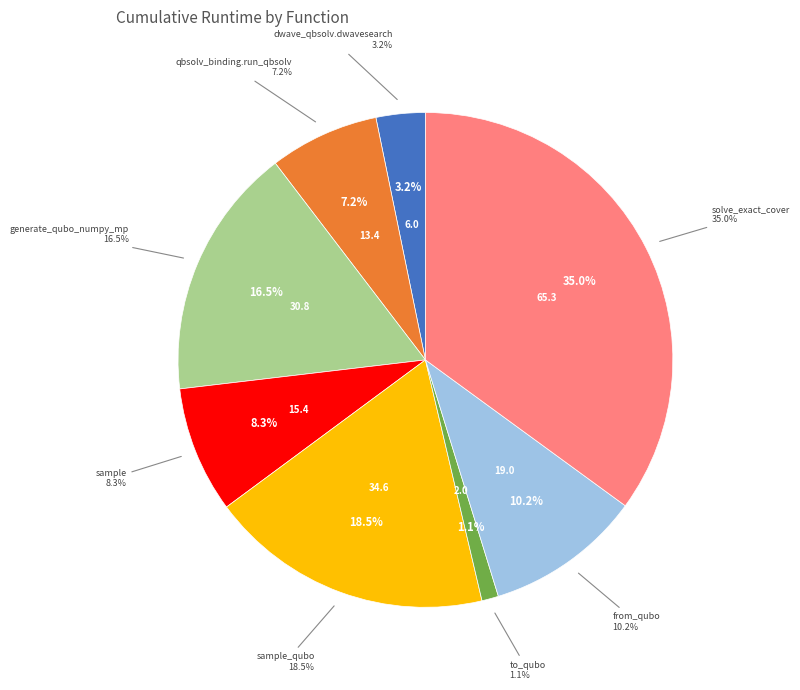

Is it true that sample_qubo is 30% of the pie?

False